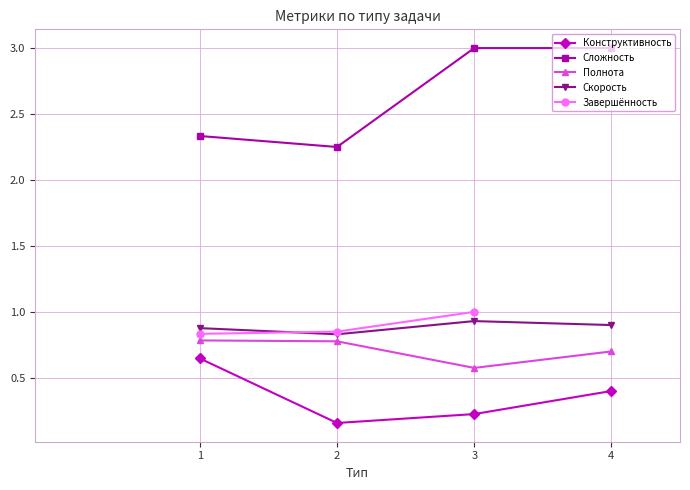

What is the average value of the Скорость series?

0.9